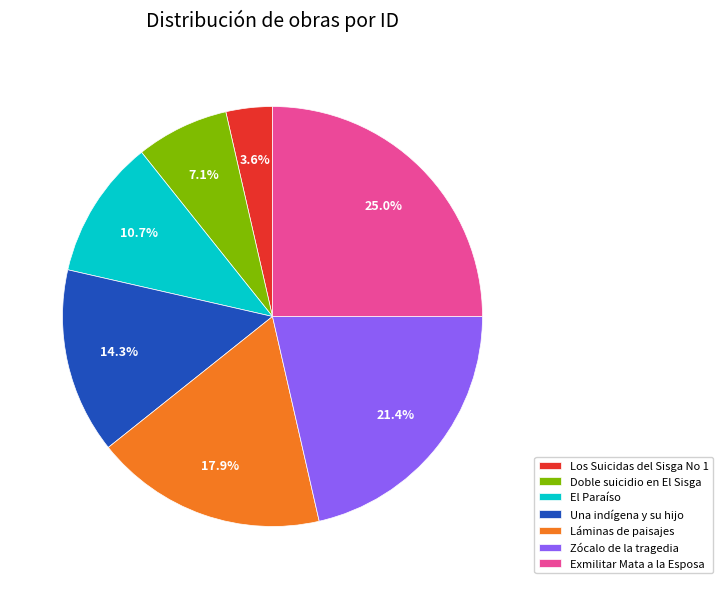

What is the ratio of the value at Láminas de paisajes to the value at Exmilitar Mata a la Esposa?

0.7